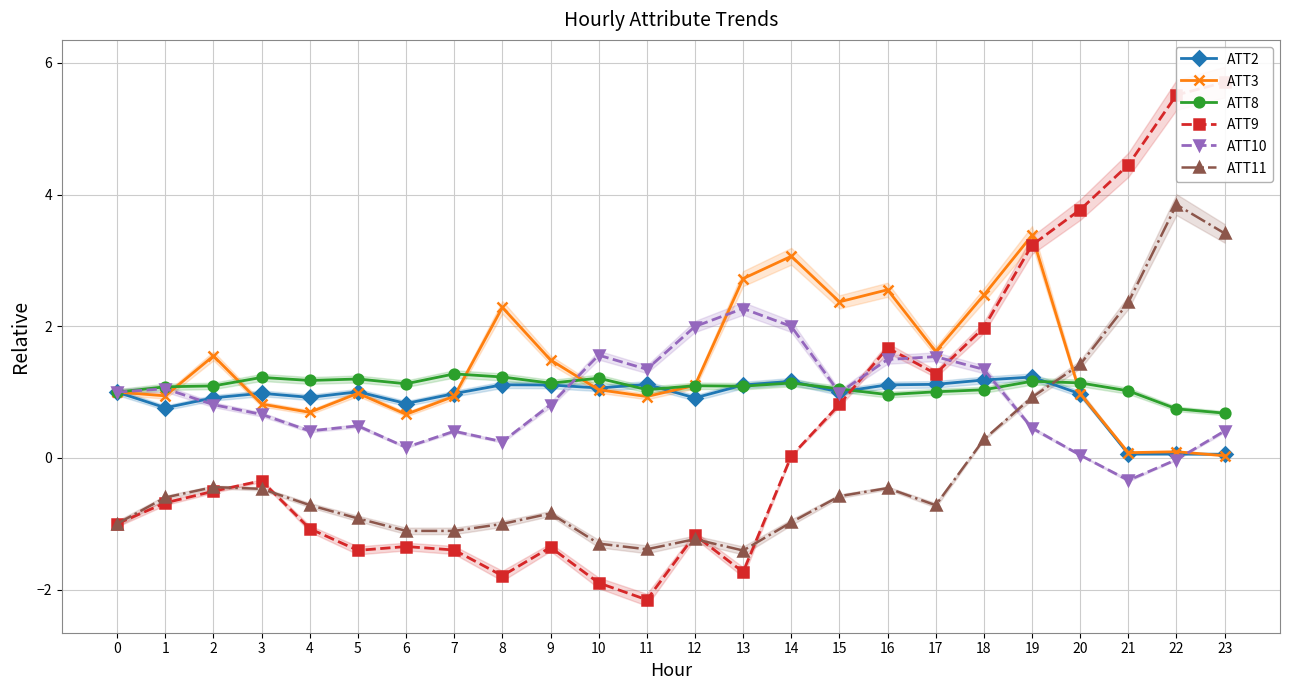

Where is the first local minimum for ATT3?

1